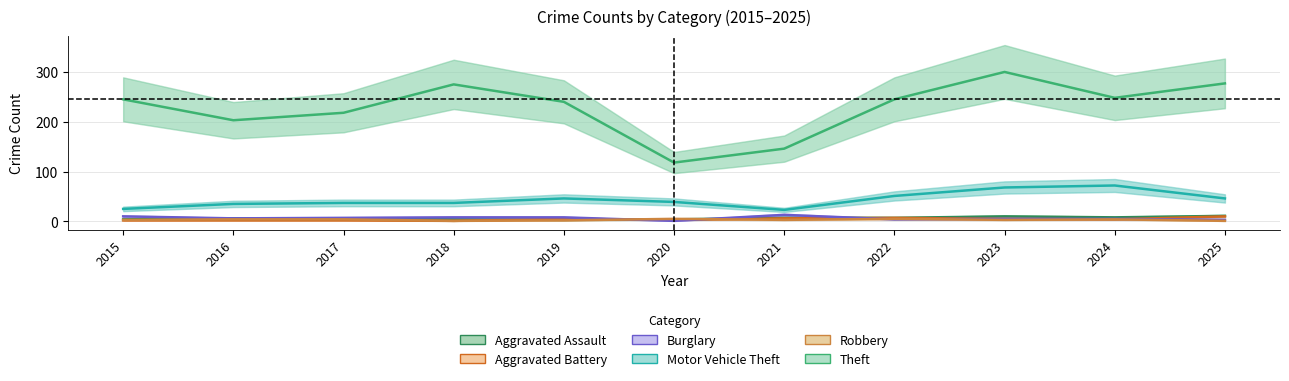

How many values in the Burglary series exceed 6?

5